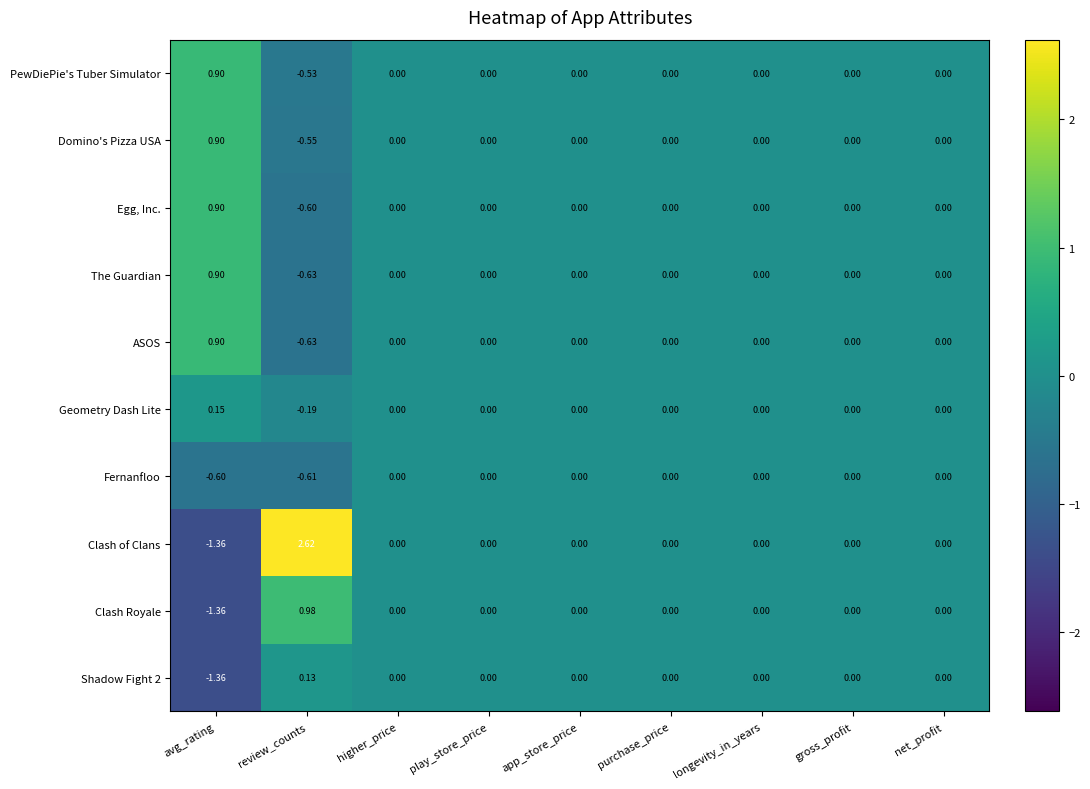

Where does the Egg, Inc. series first go above 0?

avg_rating